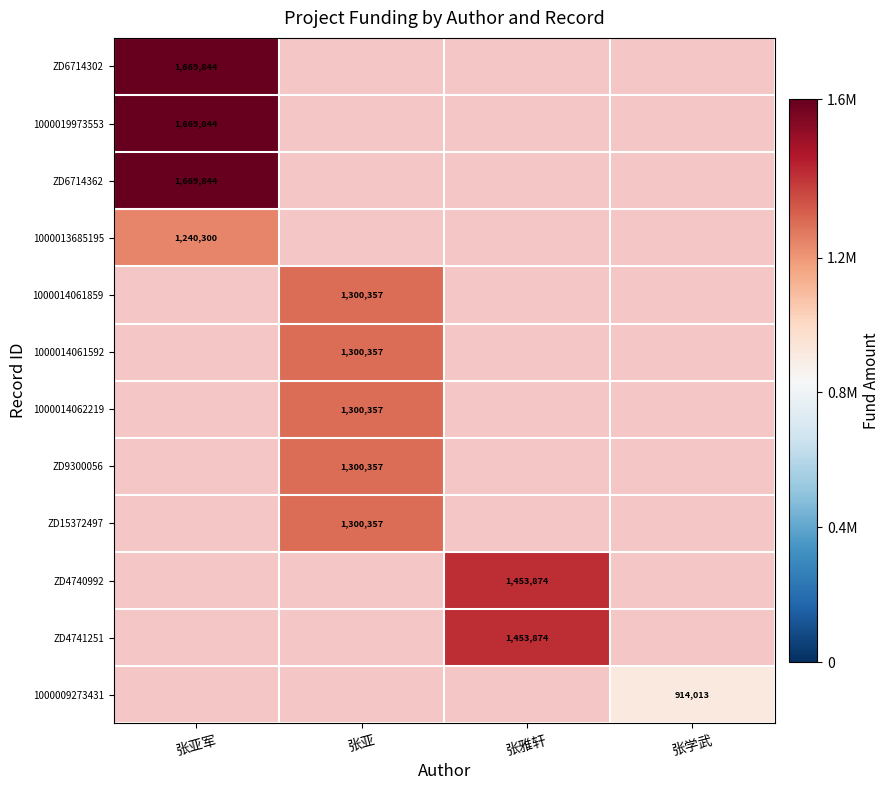

Count the number of categories in the chart.

4